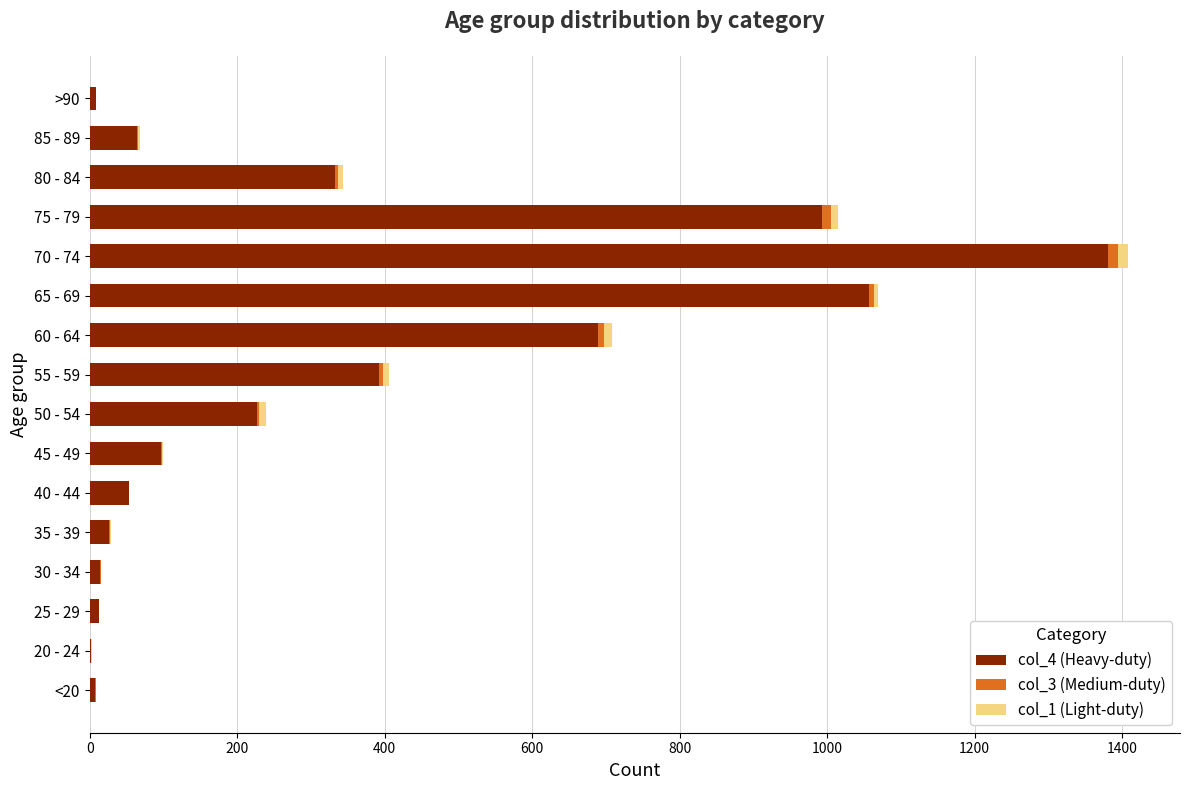

The col_4 (Heavy-duty) series shows 26 at 35 - 39. True or false?

True